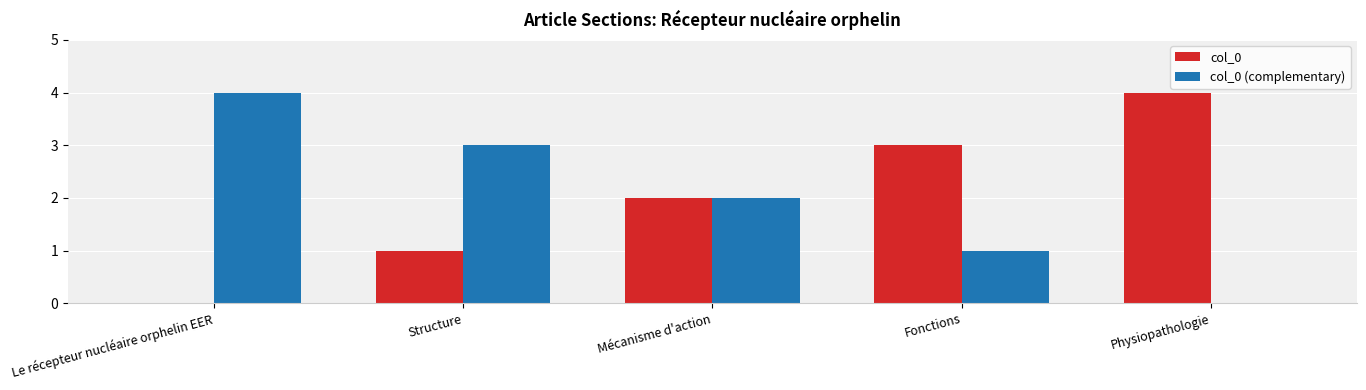

What is the greatest value displayed?

4